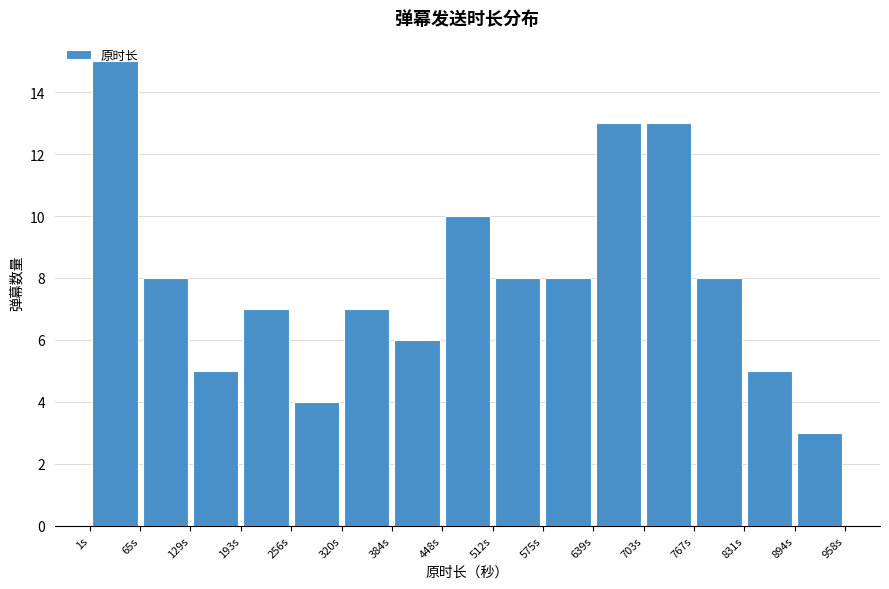

What is the height of the bar covering 130 to 190 on the x-axis? Neither the bar edges nor the heights are printed on the chart, so give them approximately, as read against the axes.

5